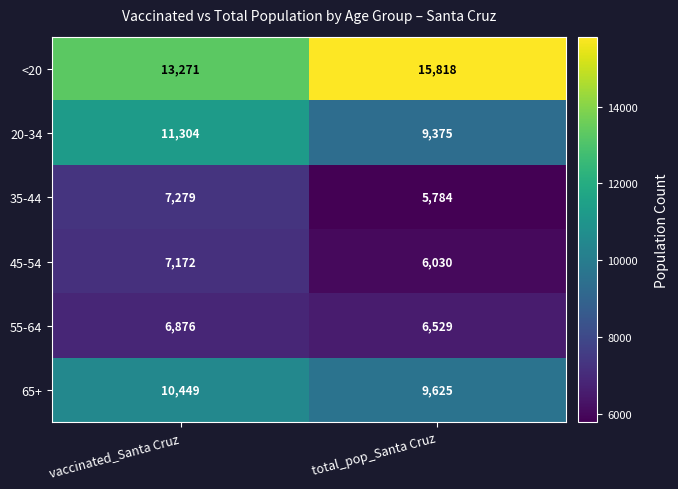

Which series has the widest spread of values?

<20